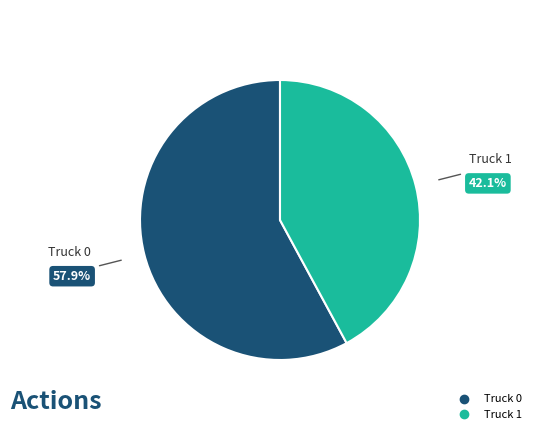

Count the number of slices in the pie.

2